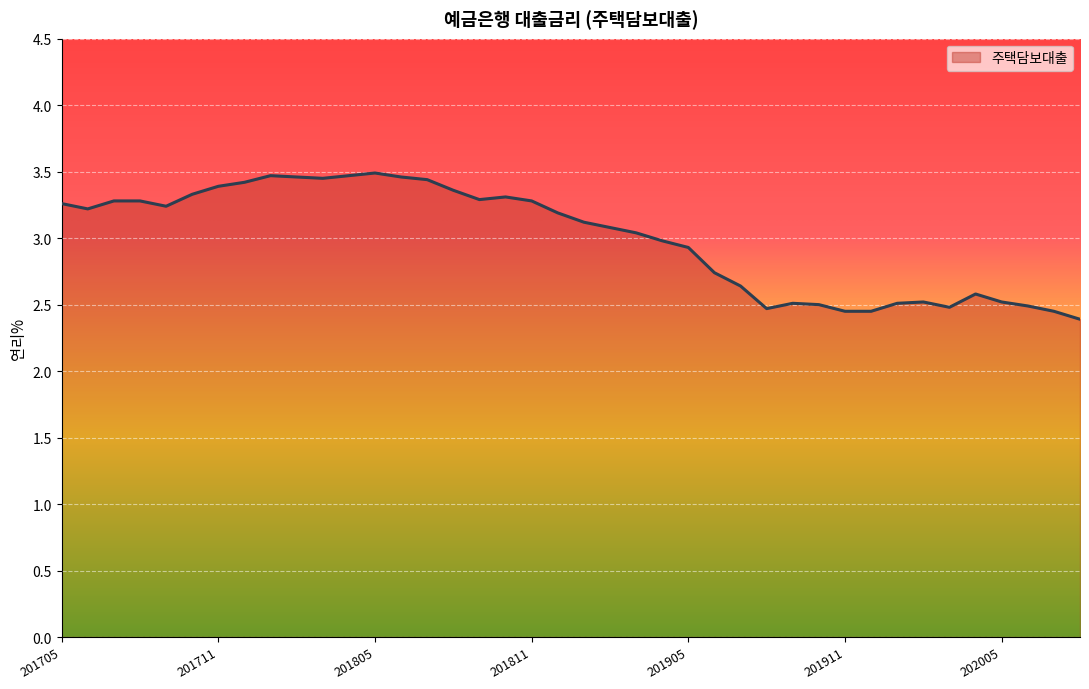

What is the difference between the maximum and minimum values?

1.1